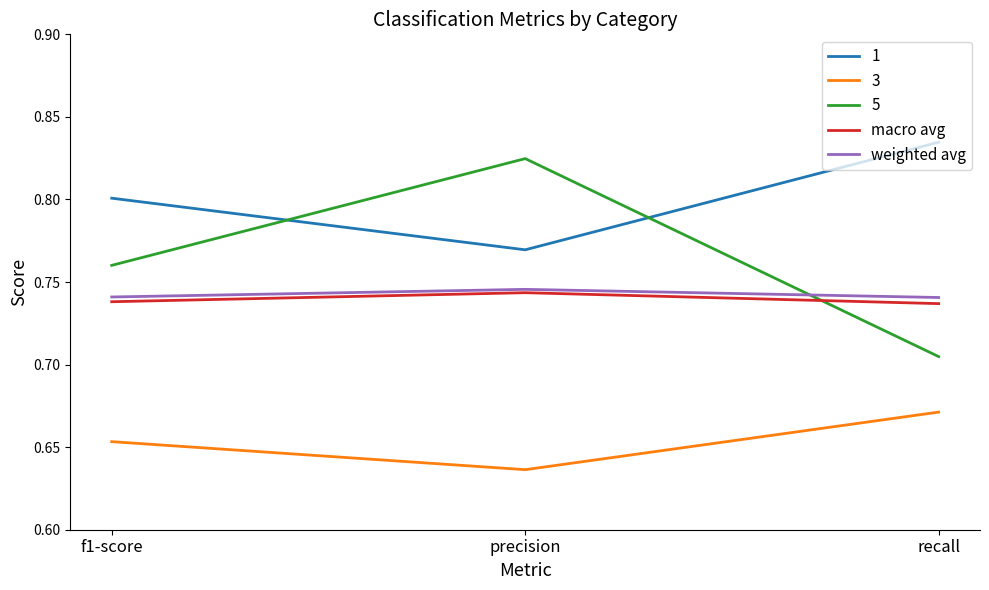

What position from the left is f1-score?

1